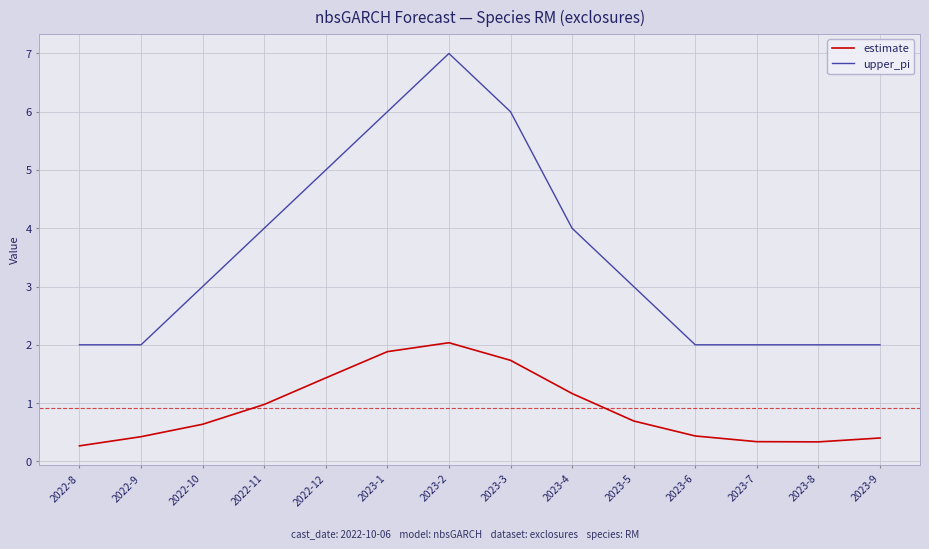

What are all the series names shown in the legend?

estimate, upper_pi